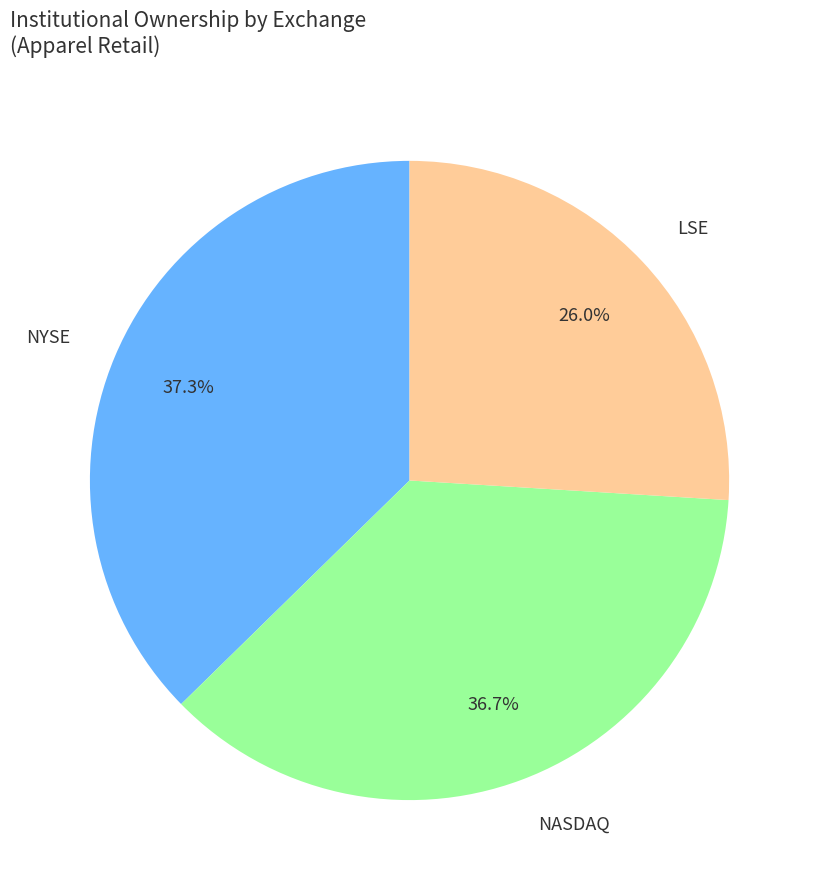

To the nearest percent, what is the difference between the largest and smallest slice percentages?

11%